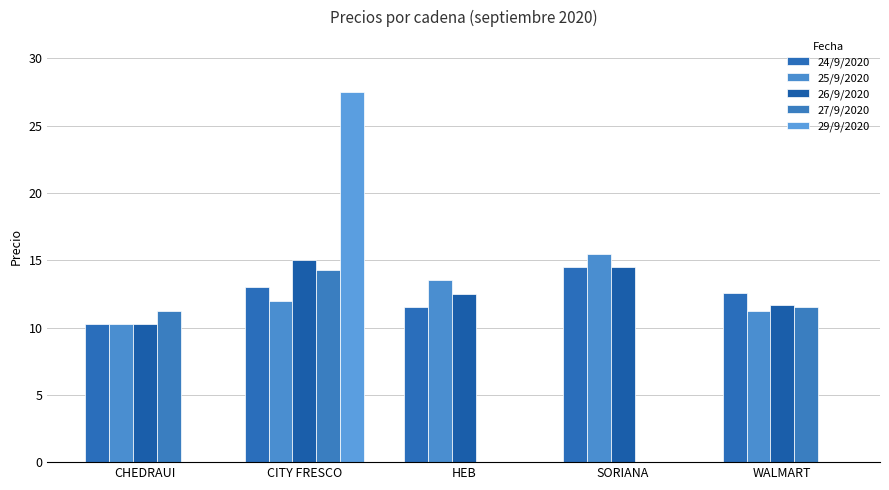

Count the number of data series in this chart.

5